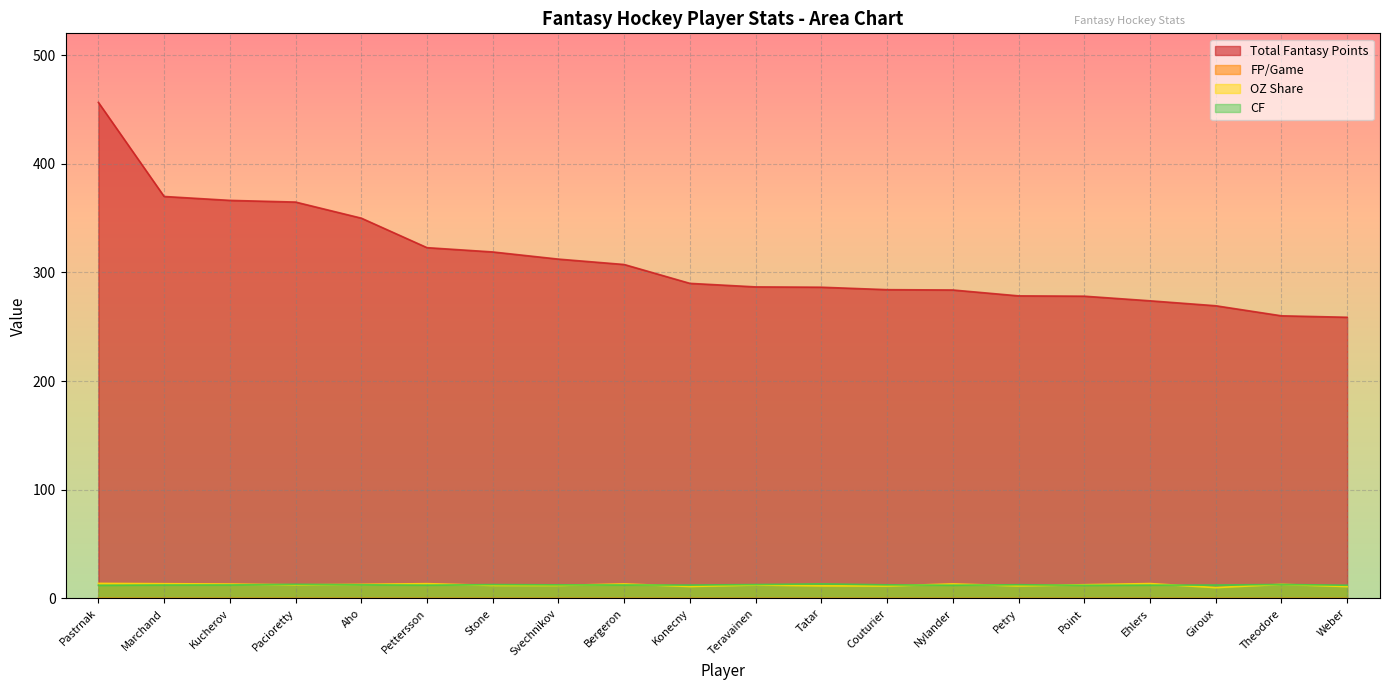

What are all the series names shown in the legend?

Total Fantasy Points, FP/Game, OZ Share, CF